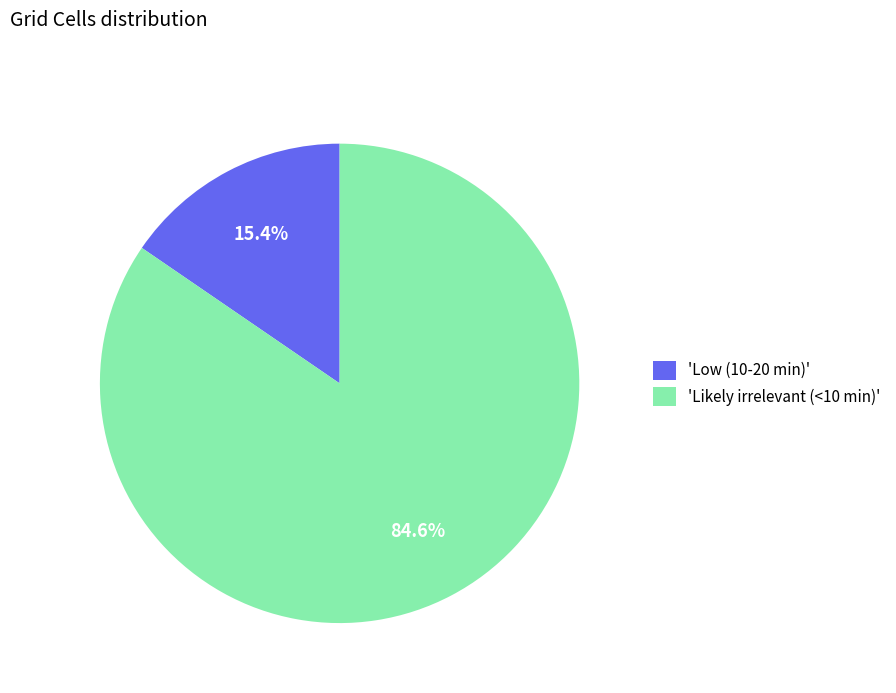

What portion of the pie excludes 'Low (10-20 min)'?

84.6%